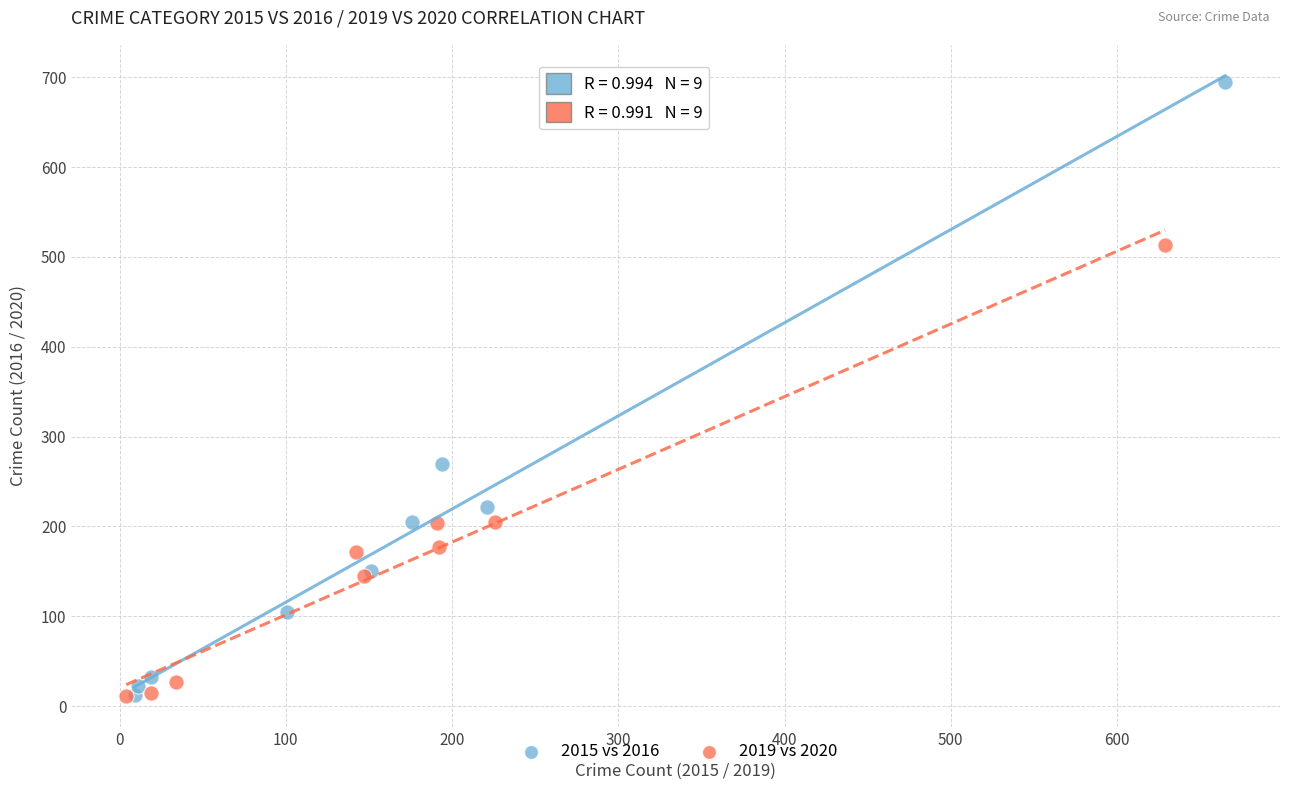

Which series has the largest Y range (max minus min)?

2015 vs 2016